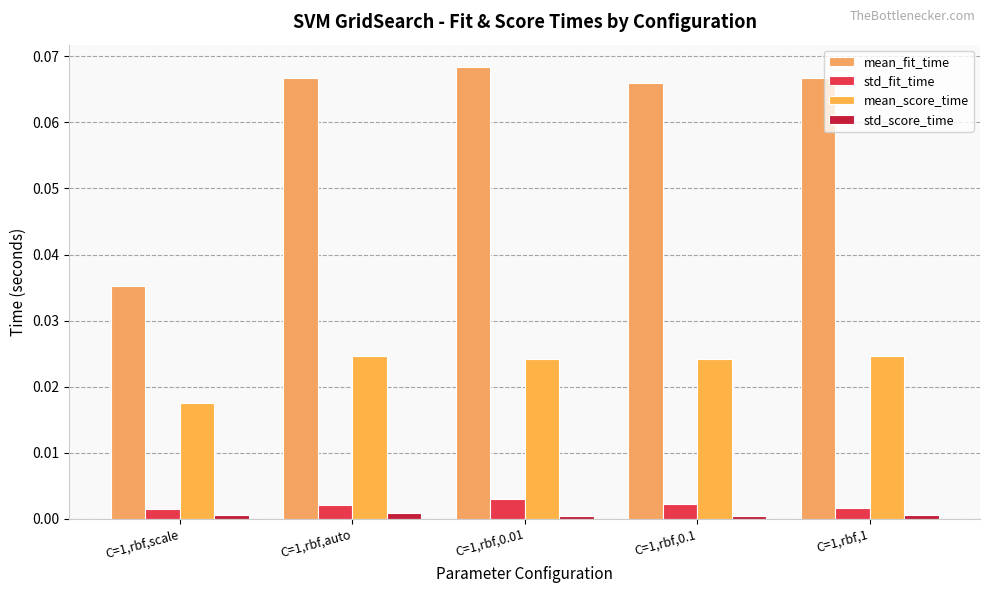

Which series has the widest spread of values?

mean_fit_time